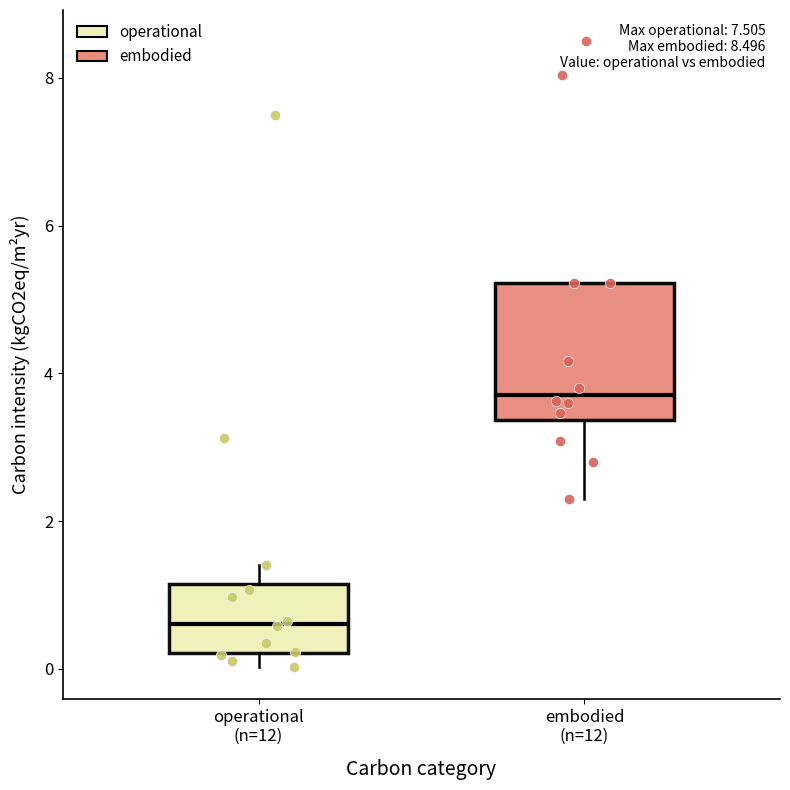

Reading left to right, transcribe this box plot: for each box, give where its median line is, the range the box spans, and where its two whiskers end, as read against the y-axis. The values are not printed on the chart, so give them approximately, as read against the axis.

operational (n=12): median 0.6, box 0.2 to 1.2, whiskers 0.0 to 1.4
embodied (n=12): median 3.8, box 3.4 to 5.2, whiskers 2.4 to 5.2